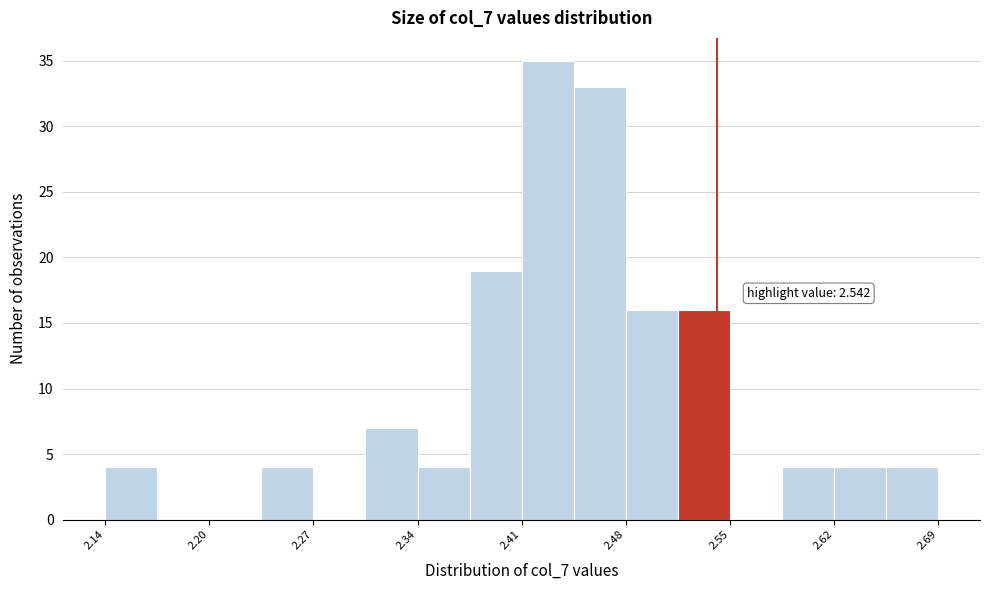

Read against the x-axis, roughly where is the centre of the tallest bar?

2.43